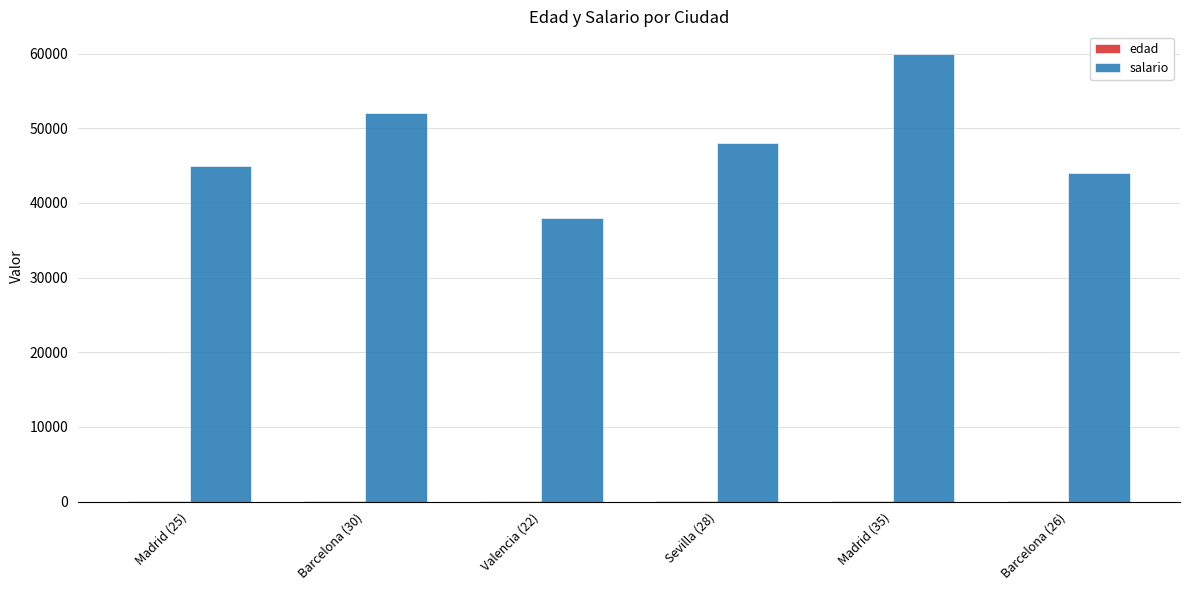

Count the number of data series in this chart.

2